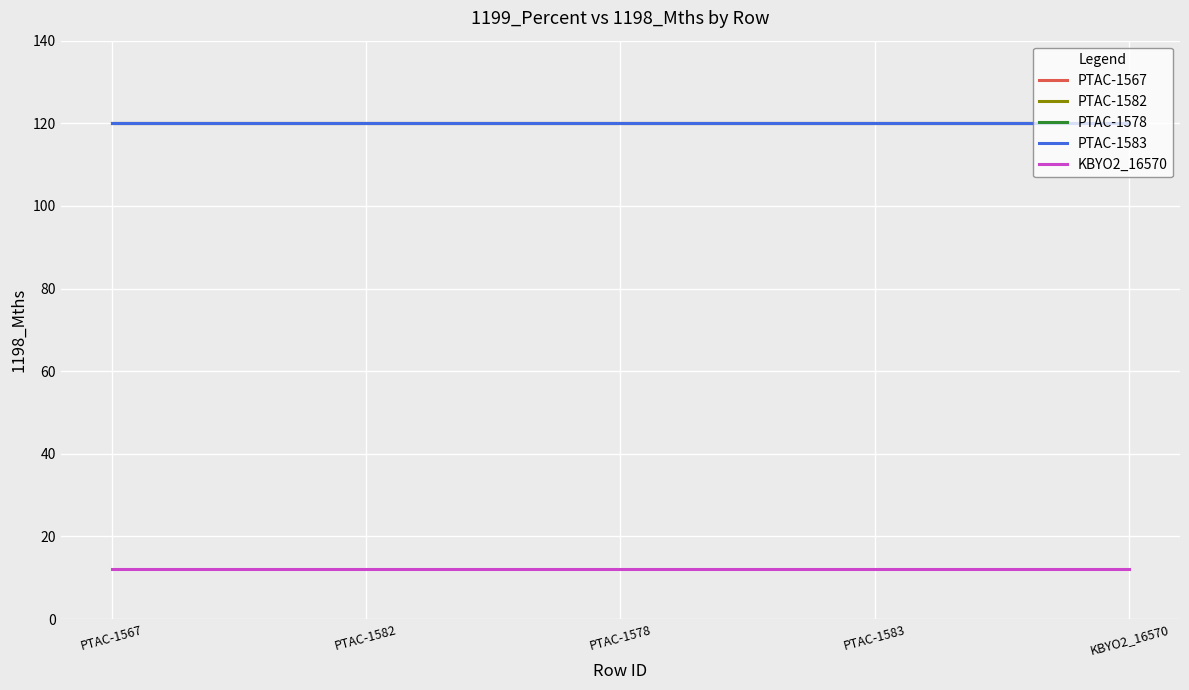

What is the label of the 1st point from the left?

PTAC-1567